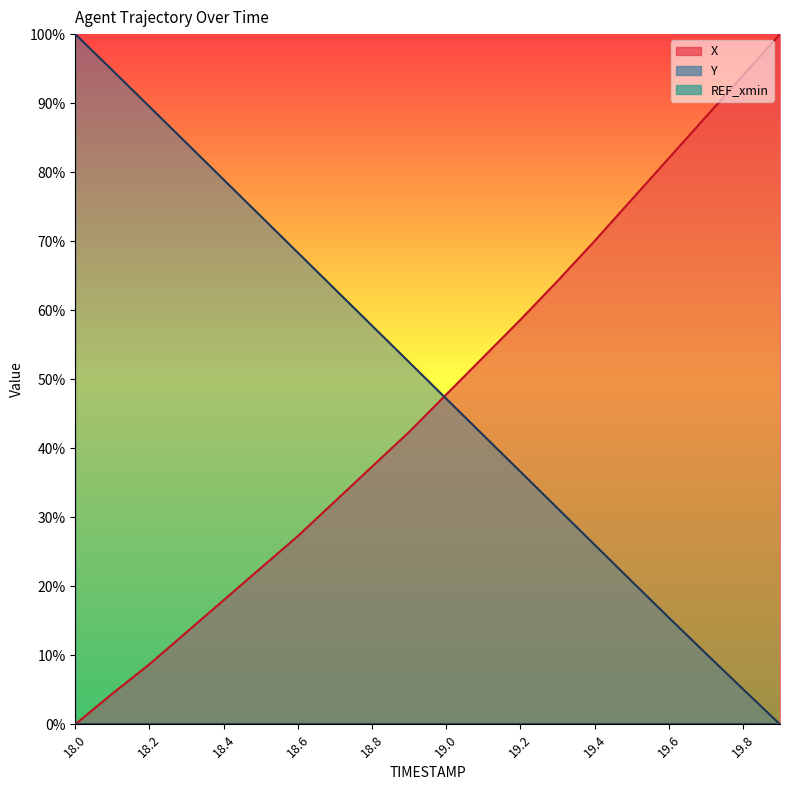

What position from the right is 19.5?

5